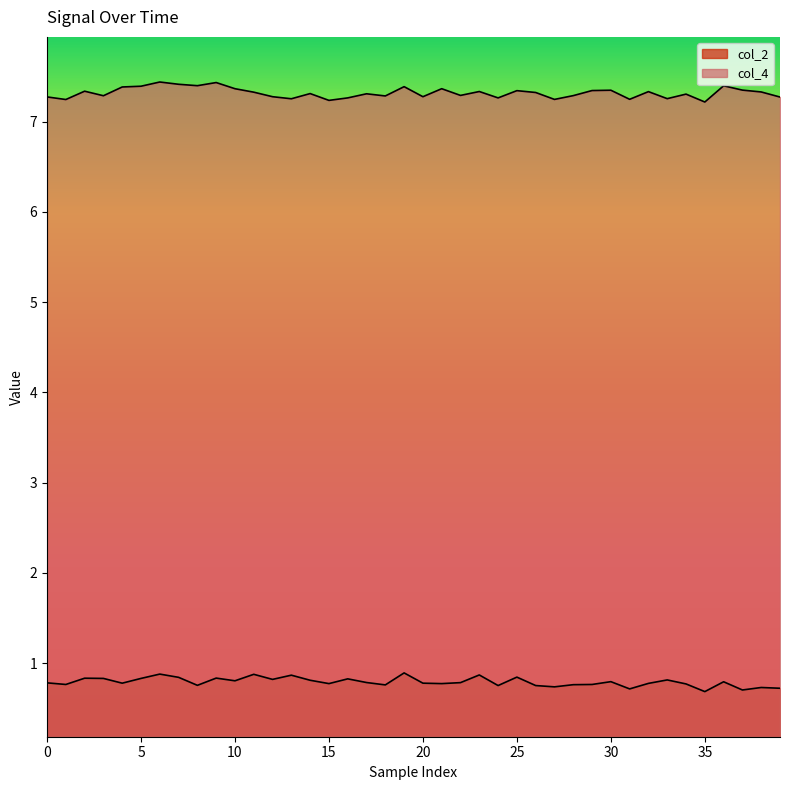

Does the chart have visible grid lines?

No